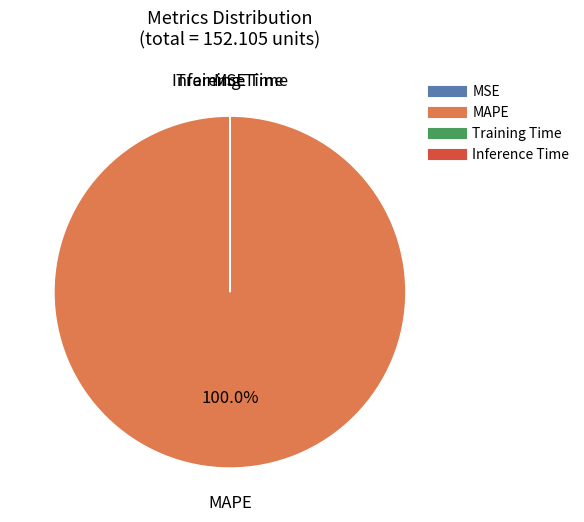

Which category accounts for the majority?

MAPE